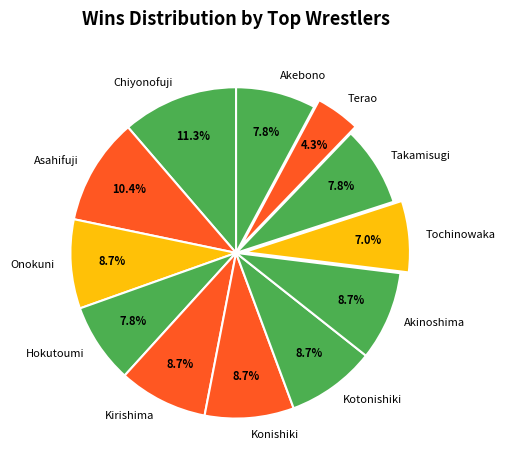

What is the smallest slice in the pie chart?

Terao